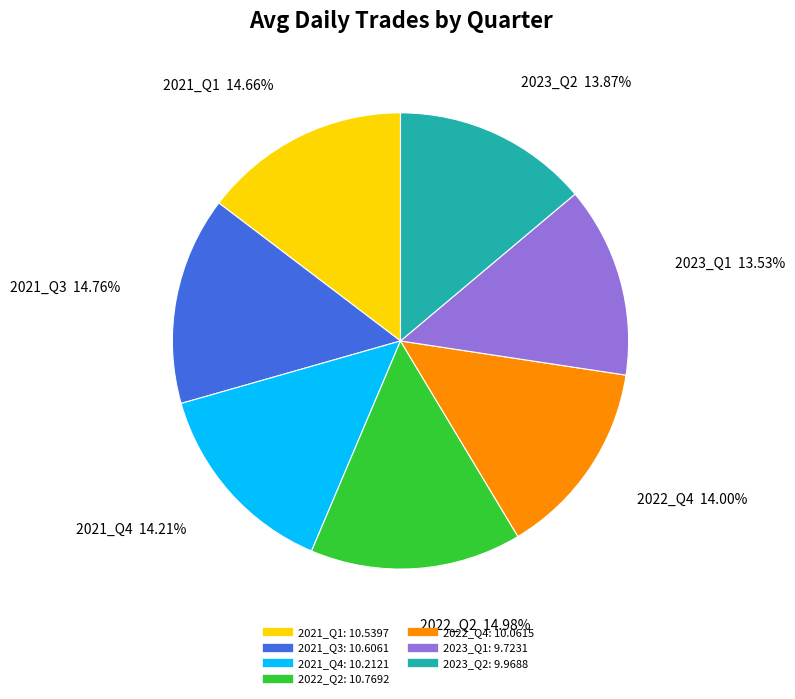

Is there any slice that represents more than half of the pie?

No